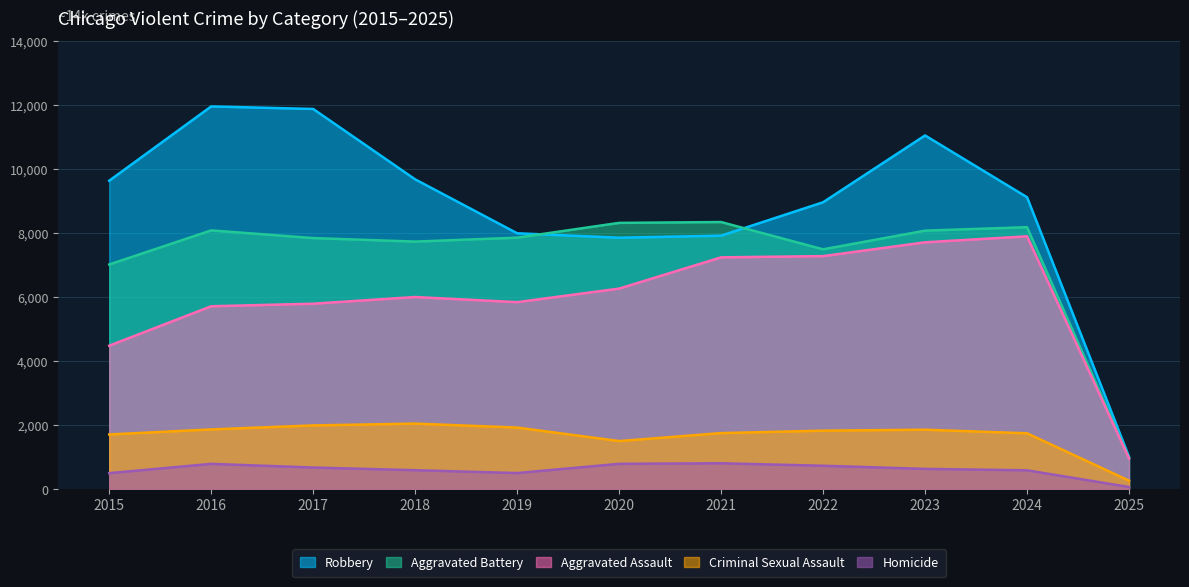

Rank the series at 2017 from highest to lowest value.

Robbery, Aggravated Battery, Aggravated Assault, Criminal Sexual Assault, Homicide